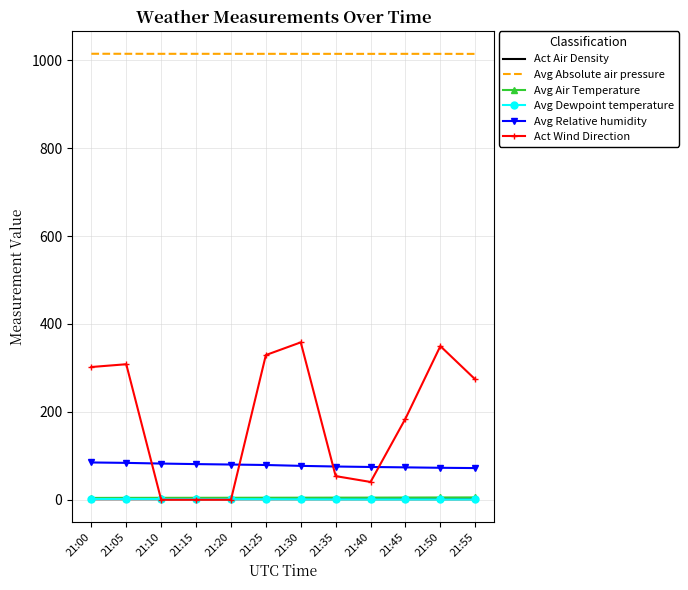

Is the value of Act Wind Direction at 21:15 greater than the value of Avg Absolute air pressure at 21:45?

No